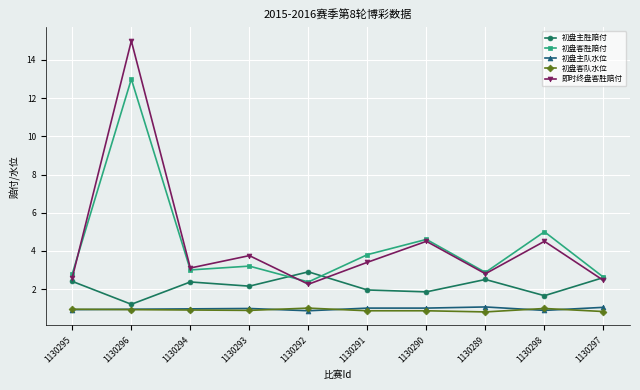

What are all the series names shown in the legend?

初盘主胜赔付, 初盘客胜赔付, 初盘主队水位, 初盘客队水位, 即时终盘客胜赔付